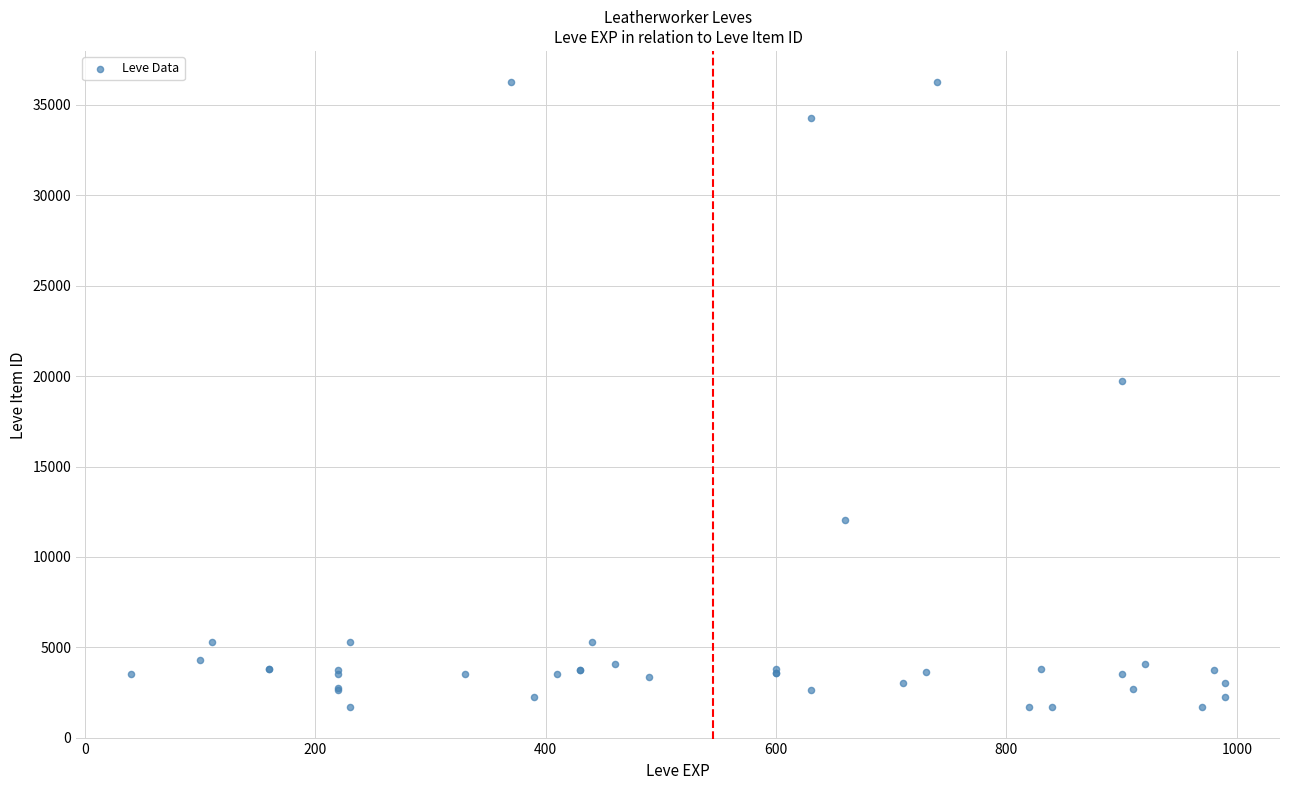

What Y value in the scatter plot is closest to 18967?

19744